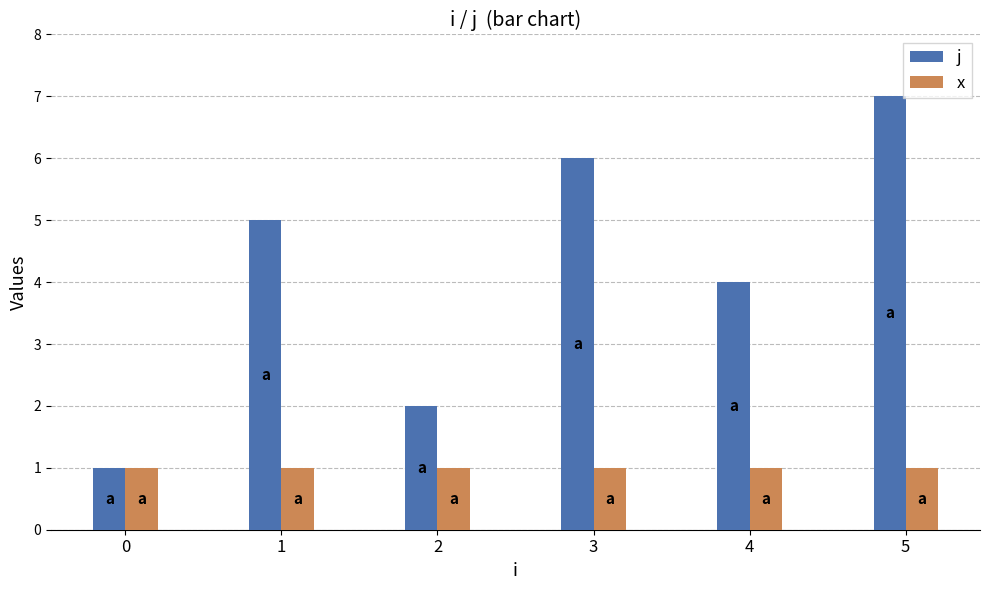

Rank the series by their maximum value, from highest to lowest.

j, x